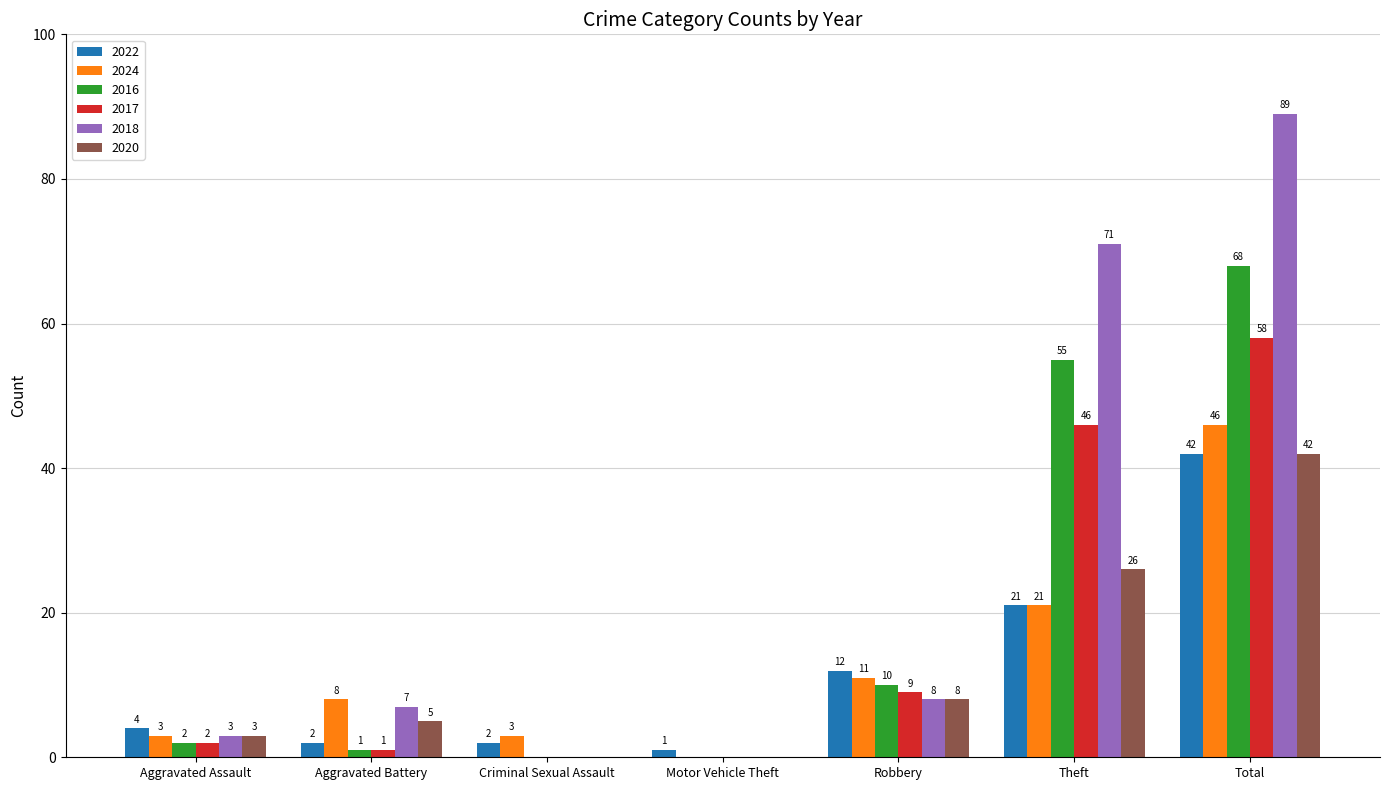

Which series has the largest total across all categories?

2018